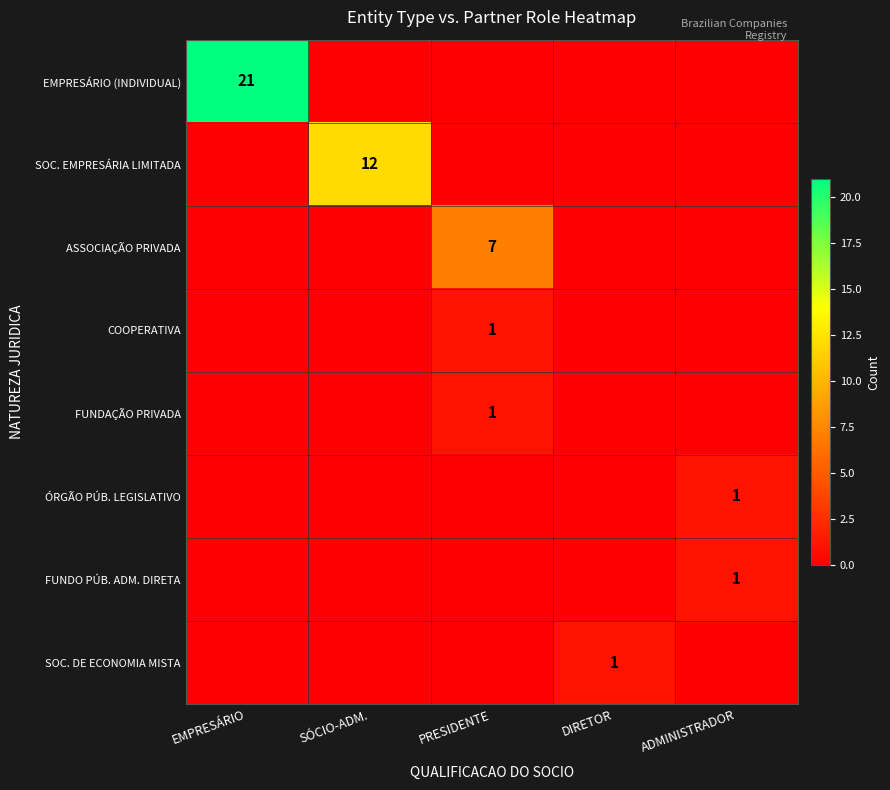

The FUNDO PÚB. ADM. DIRETA series shows 1 at ADMINISTRADOR. True or false?

True